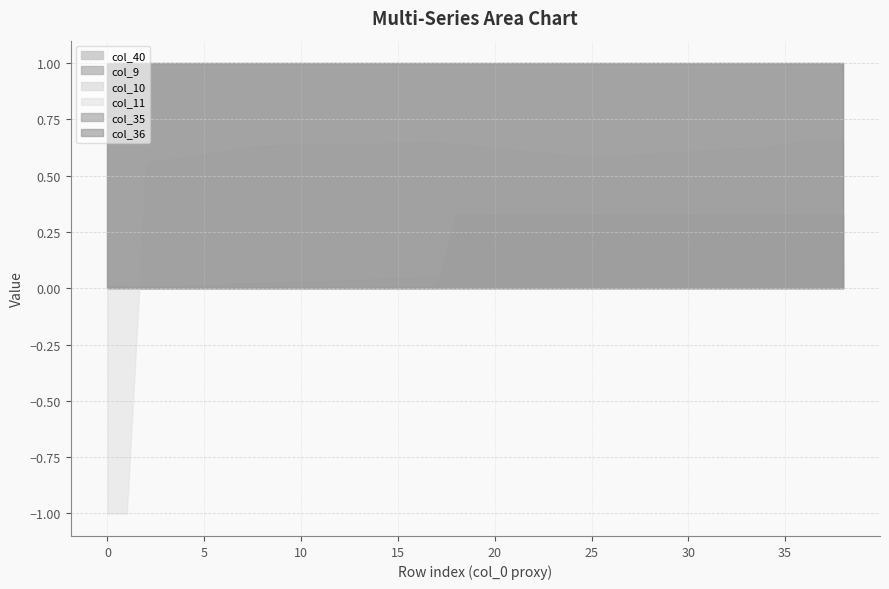

What is the value of the col_11 point at the 16th from the left?

0.6